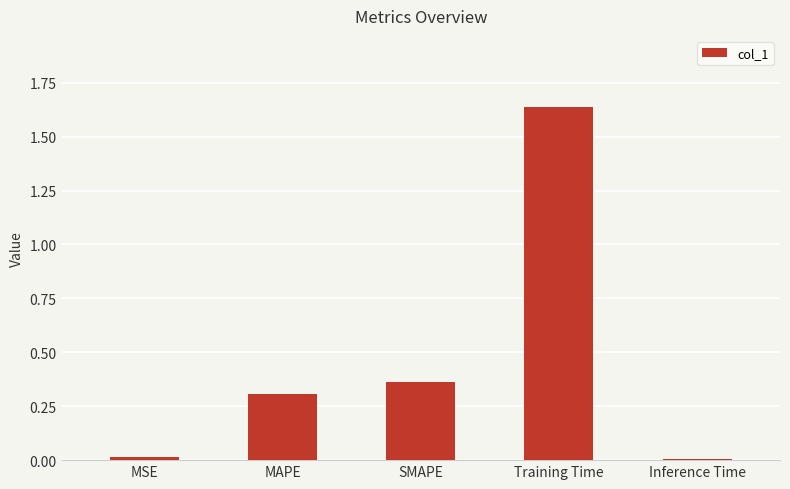

Is it true that the value at Training Time is 0.5?

False